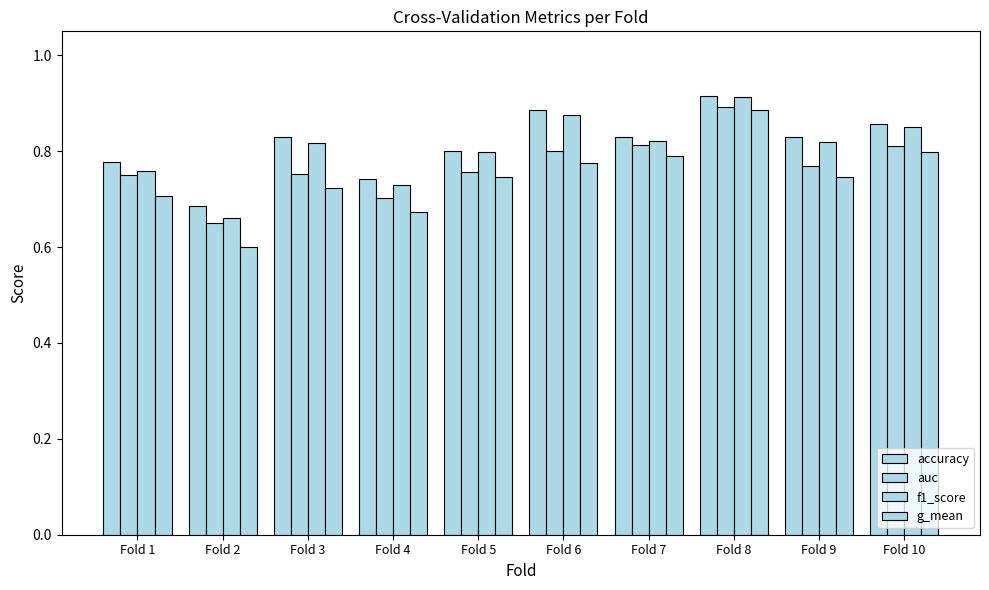

Count the number of data series in this chart.

4